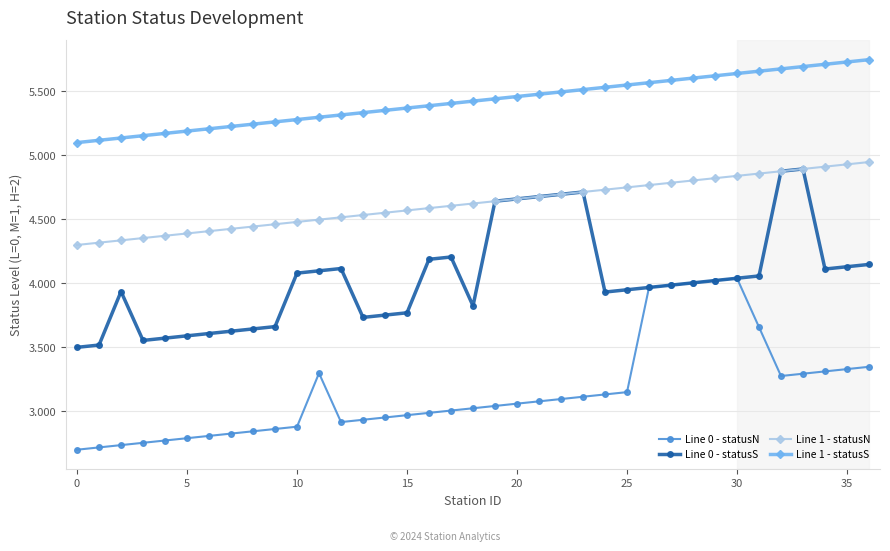

What are all the series names shown in the legend?

Line 0 - statusN, Line 0 - statusS, Line 1 - statusN, Line 1 - statusS